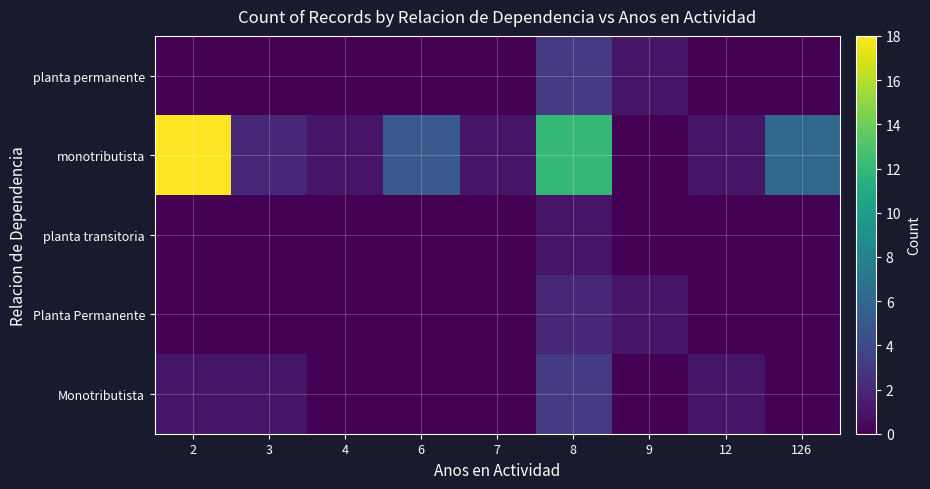

At how many categories does at least one series exceed 15?

1